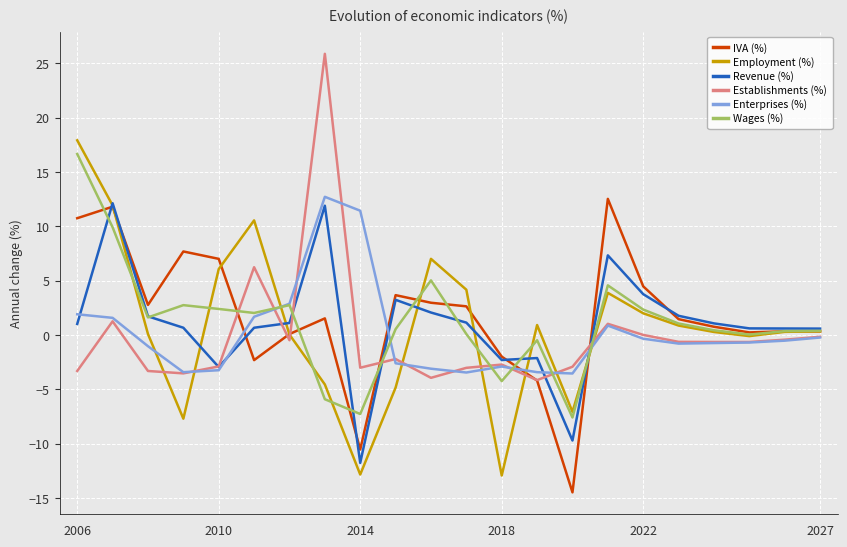

What is the highest value of the Employment (%) series?

17.9